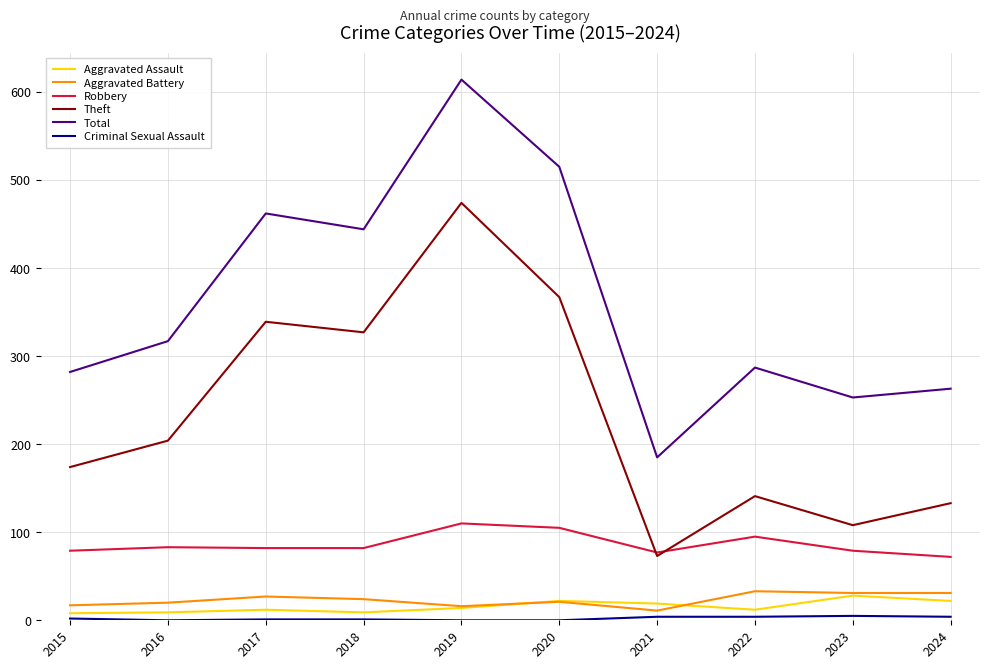

True or false: Aggravated Battery has a value of 8 at 2024.

False